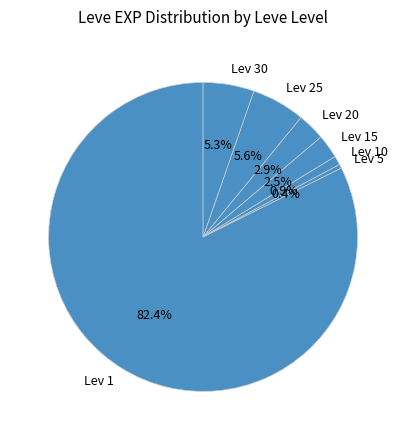

Between Lev 25 and Lev 5, which is larger?

Lev 25